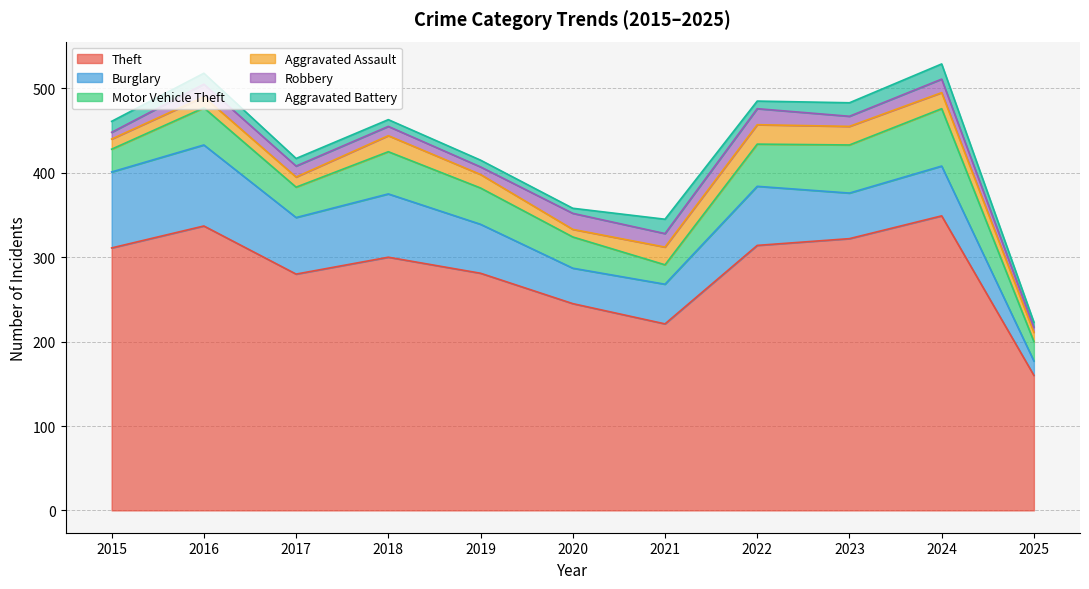

What is the highest value of the Theft series?

349